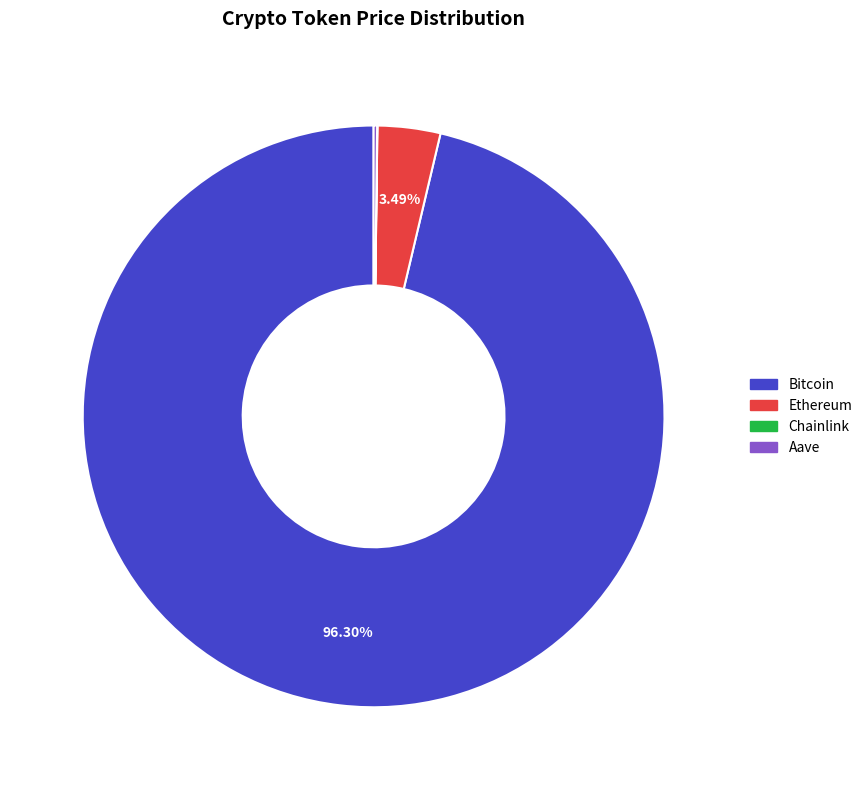

What is the largest slice in the pie chart?

Bitcoin